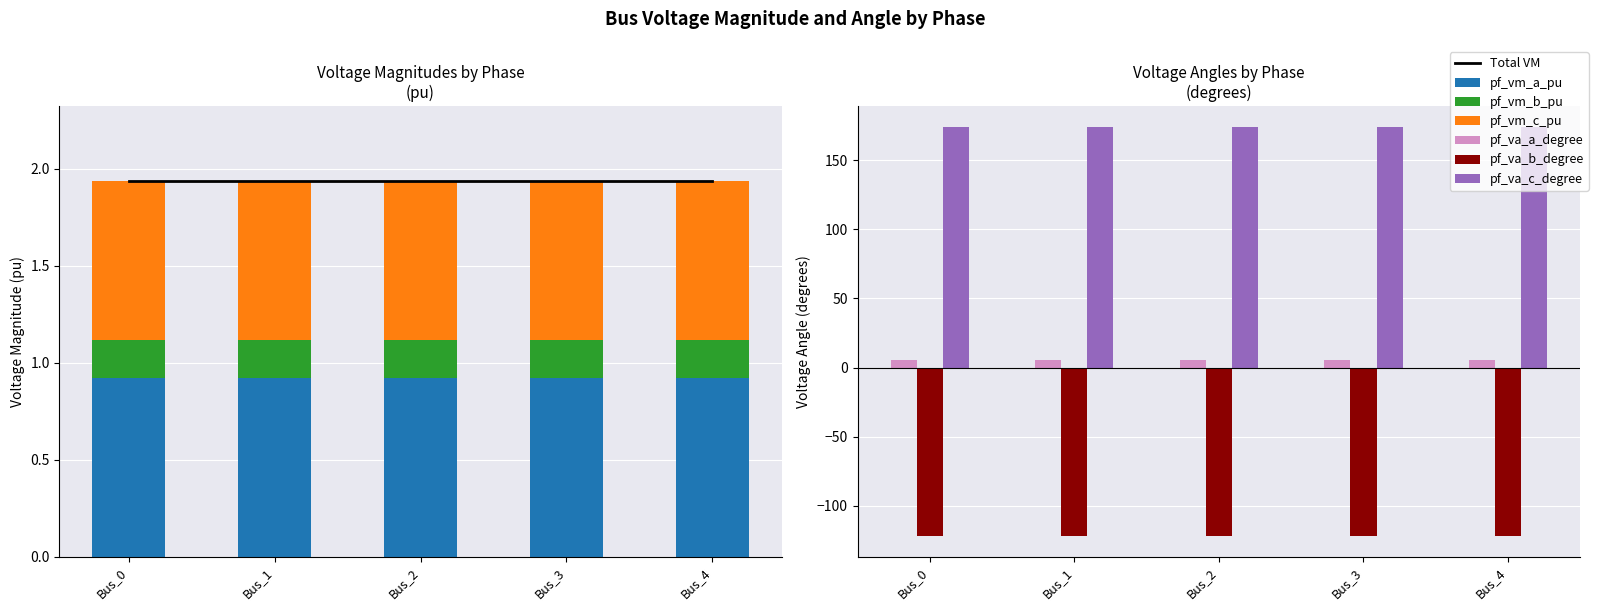

What is the spread (max minus min) of values at Bus_3?

296.3